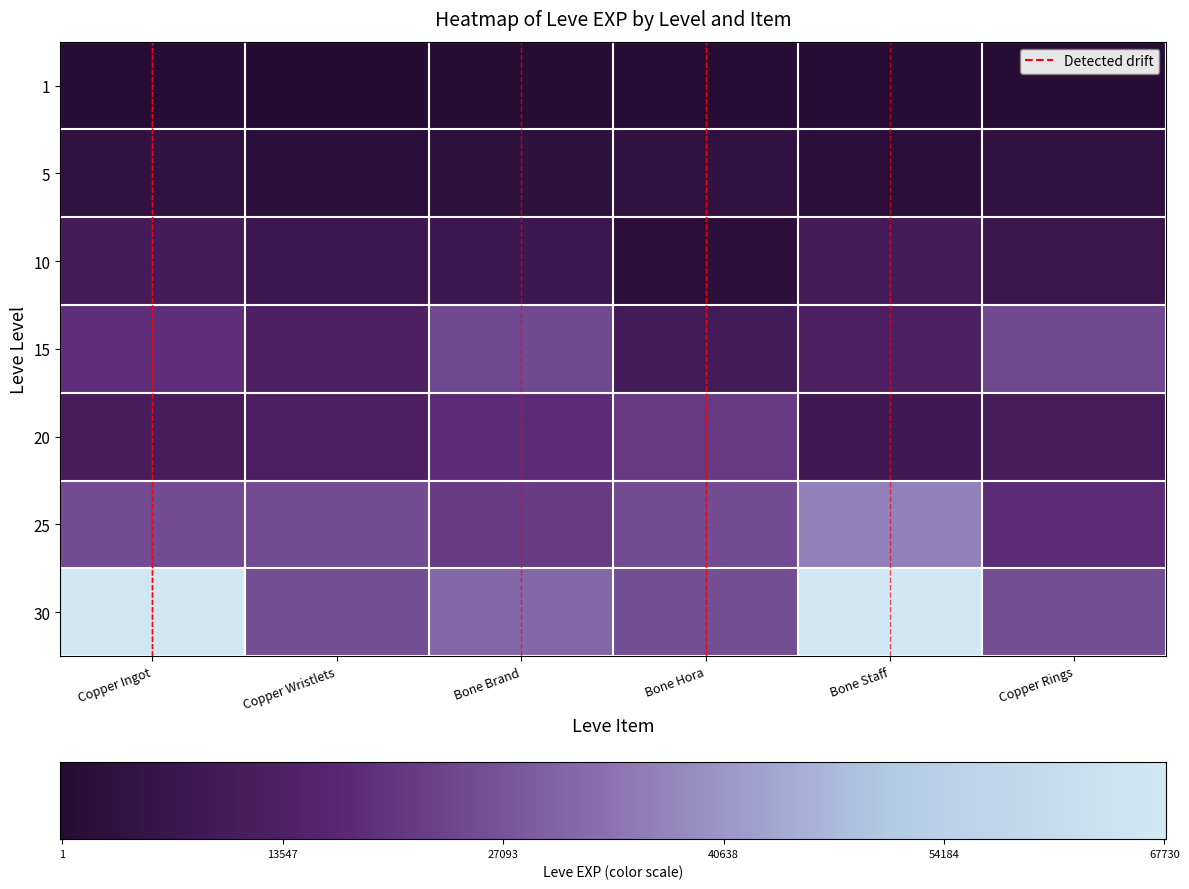

Reading left to right, what are all the values shown in this chart?

1: 0.0	0.0	0.0	0.0	0.0	0.0
5: 0.1	0.0	0.0	0.1	0.0	0.1
10: 0.1	0.1	0.1	0.0	0.1	0.1
15: 0.3	0.2	0.4	0.1	0.2	0.4
20: 0.2	0.2	0.3	0.3	0.1	0.2
25: 0.4	0.4	0.3	0.4	0.5	0.3
30: 1.0	0.4	0.5	0.4	1.0	0.4